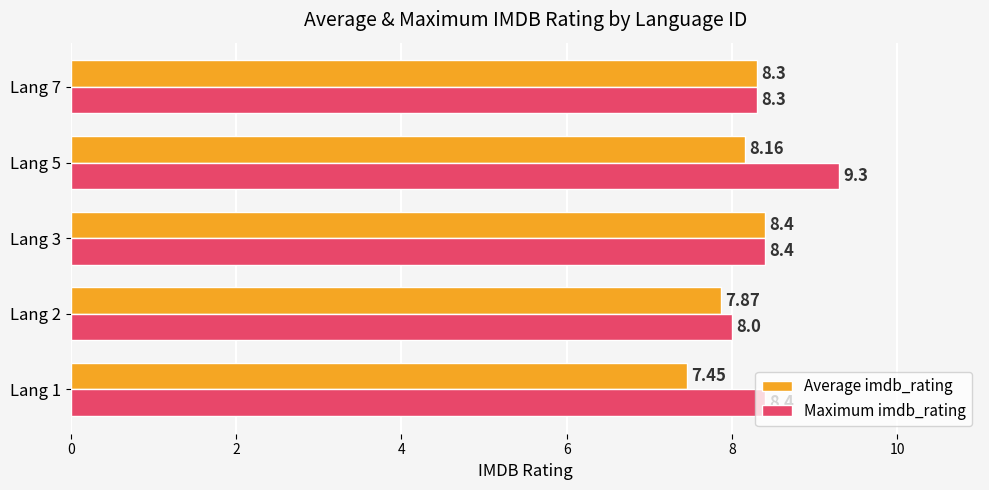

List the labels in order of Average imdb_rating value, smallest first.

Lang 1, Lang 2, Lang 5, Lang 7, Lang 3